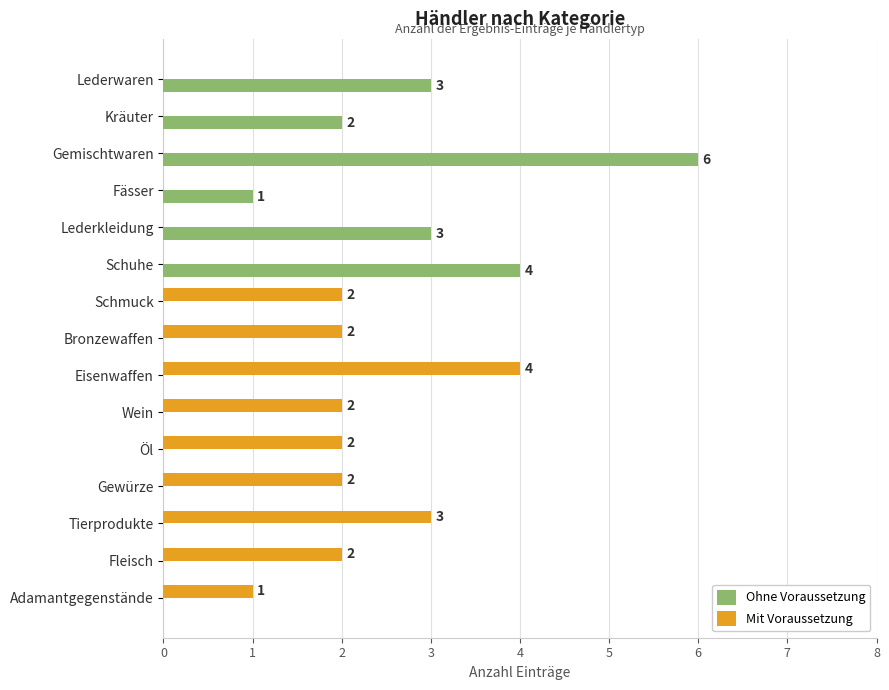

Which series has the widest spread of values?

Ohne Voraussetzung